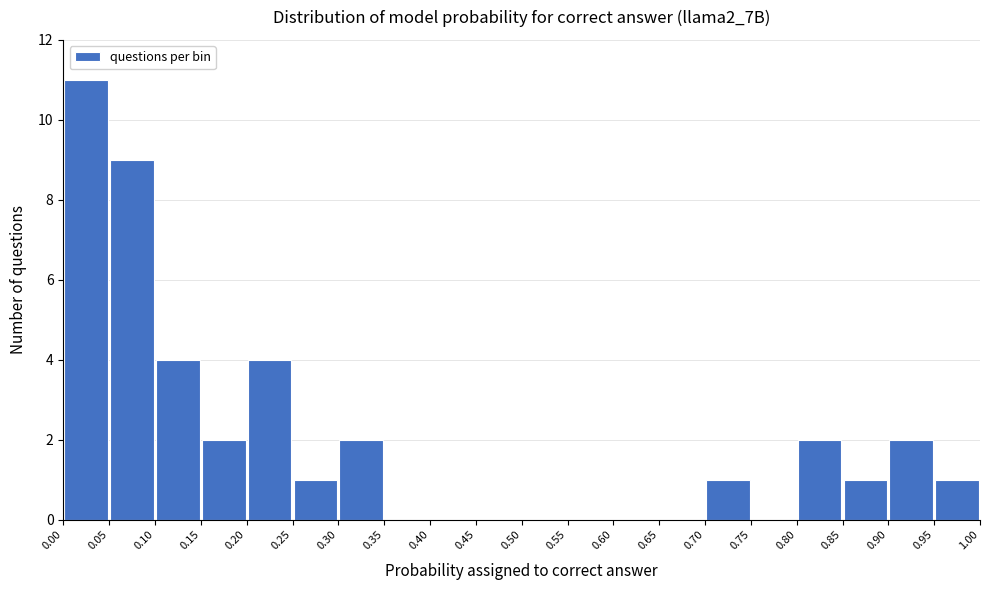

Reading left to right, list every bar in this chart as the range it spans on the x-axis followed by its height. The values are not printed on the chart, so give them approximately, as read against the axis.

0.00 to 0.05: 11
0.05 to 0.10: 9
0.10 to 0.15: 4
0.15 to 0.20: 2
0.20 to 0.25: 4
0.25 to 0.30: 1
0.30 to 0.35: 2
0.35 to 0.40: 0
0.40 to 0.45: 0
0.45 to 0.50: 0
0.50 to 0.55: 0
0.55 to 0.60: 0
0.60 to 0.65: 0
0.65 to 0.70: 0
0.70 to 0.75: 1
0.75 to 0.80: 0
0.80 to 0.85: 2
0.85 to 0.90: 1
0.90 to 0.95: 2
0.95 to 1.00: 1